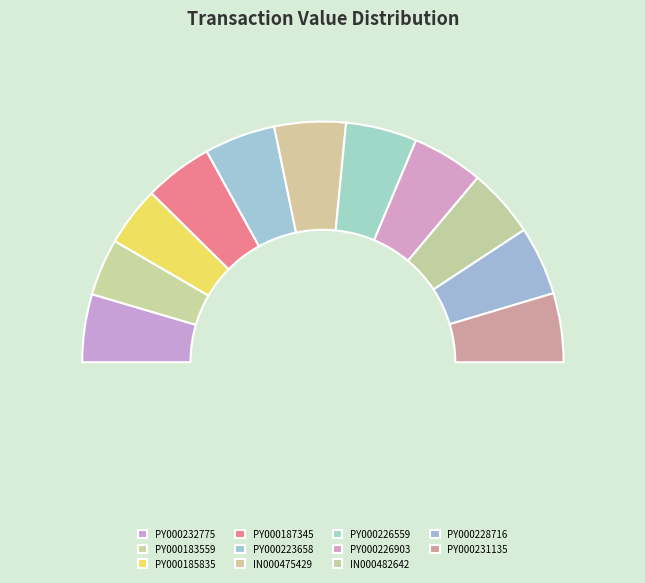

How many segments does this pie chart have?

11